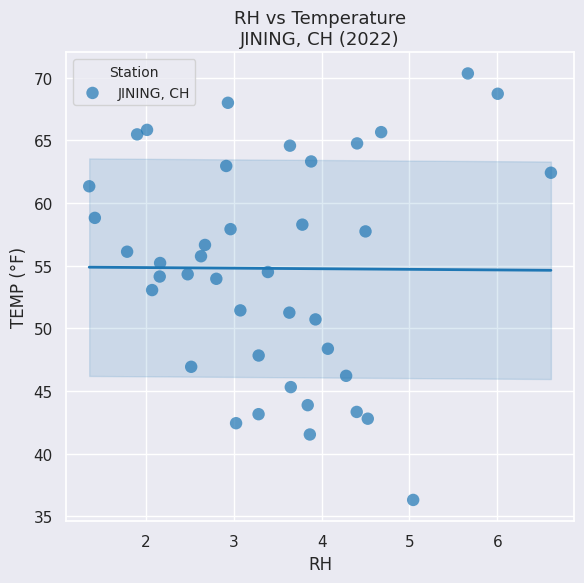

What is the range of Y values (max minus min)?

34.0